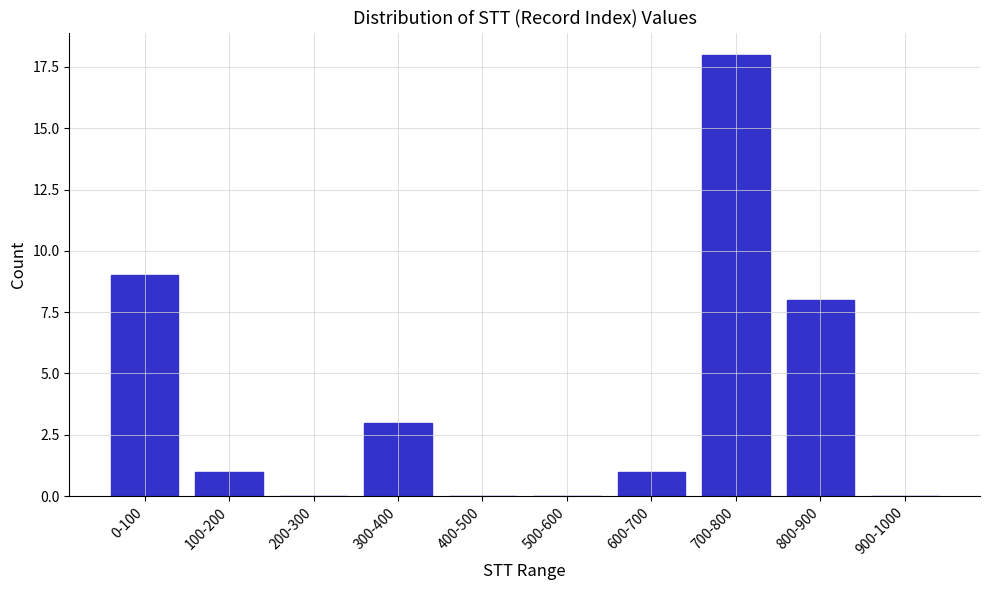

Reading left to right, what are all the values shown in this chart?

0-100=9	100-200=1	200-300=0	300-400=3	400-500=0	500-600=0	600-700=1	700-800=18	800-900=8	900-1000=0